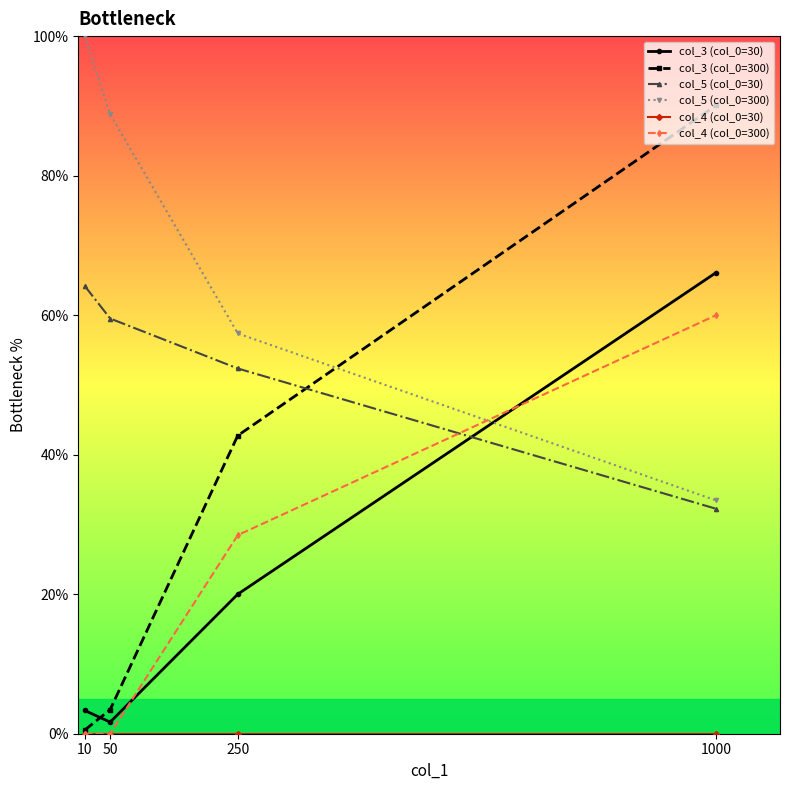

How many values in col_4 (col_0=300) are above zero?

2